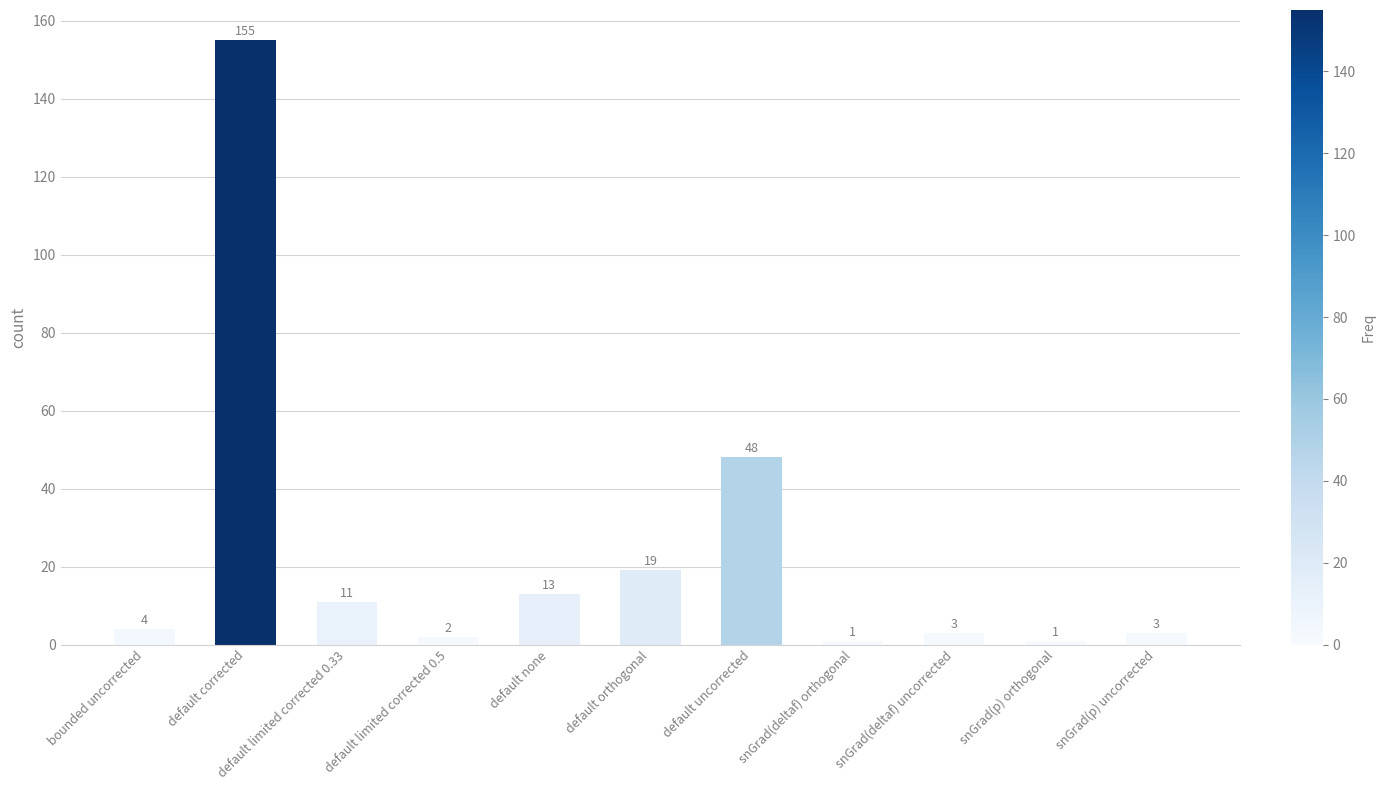

Reading left to right, transcribe all the data shown in this chart.

4	155	11	2	13	19	48	1	3	1	3